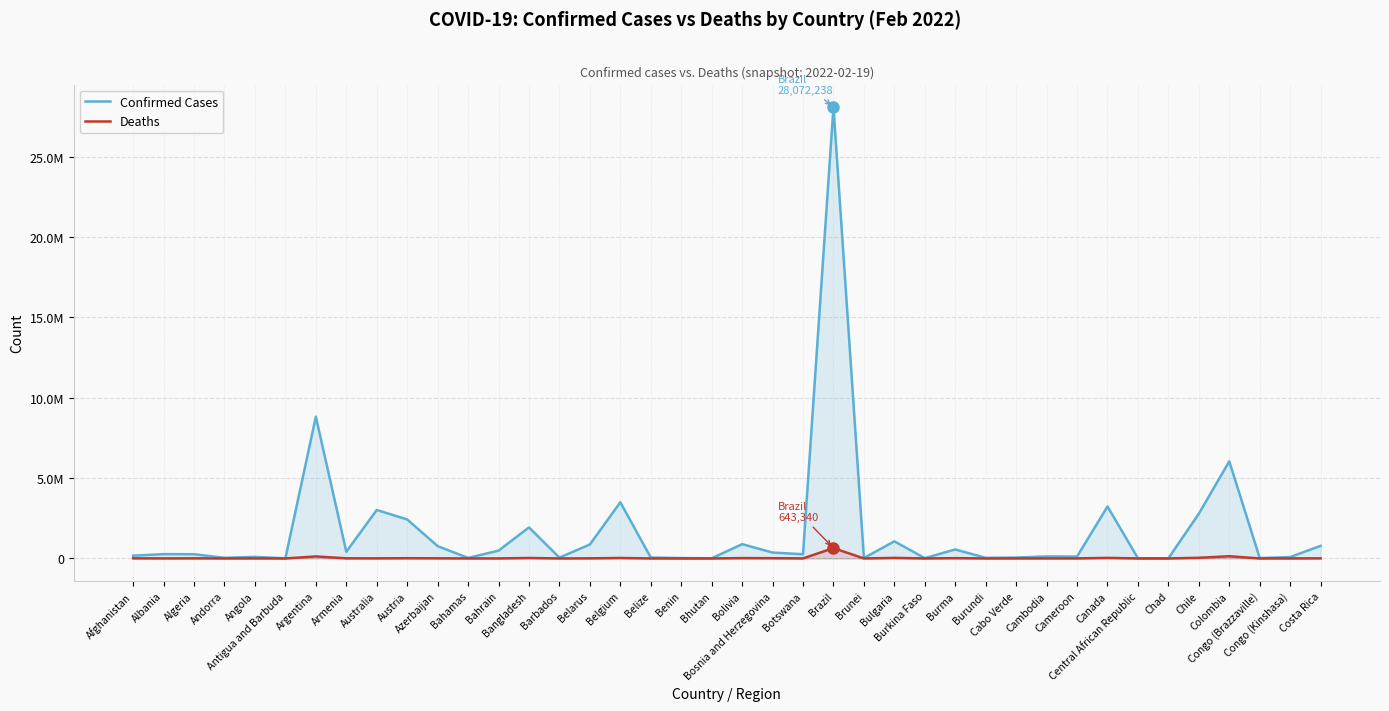

Reading left to right, extract all data points from this chart.

Confirmed Cases: Afghanistan=171857	Albania=269601	Algeria=263685	Andorra=37589	Angola=98605	Antigua and Barbuda=7400	Argentina=8815247	Armenia=414764	Australia=3014684	Austria=2424742	Azerbaijan=768019	Bahamas=33018	Bahrain=485163	Bangladesh=1929154	Barbados=53253	Belarus=868078	Belgium=3494223	Belize=56079	Benin=26567	Bhutan=9210	Bolivia=888175	Bosnia and Herzegovina=367641	Botswana=261913	Brazil=28072238	Brunei=27599	Bulgaria=1063808	Burkina Faso=20744	Burma=559314	Burundi=37947	Cabo Verde=55858	Cambodia=125753	Cameroon=119107	Canada=3231481	Central African Republic=14187	Chad=7216	Chile=2783458	Colombia=6039163	Congo (Brazzaville)=23874	Congo (Kinshasa)=85834	Costa Rica=783437
Deaths: Afghanistan=7526	Albania=3432	Algeria=6780	Andorra=150	Angola=1899	Antigua and Barbuda=135	Argentina=125062	Armenia=8308	Australia=4880	Austria=14537	Azerbaijan=9182	Bahamas=768	Bahrain=1435	Bangladesh=28931	Barbados=307	Belarus=6329	Belgium=29920	Belize=641	Benin=163	Bhutan=5	Bolivia=21358	Bosnia and Herzegovina=15263	Botswana=2608	Brazil=643340	Brunei=98	Bulgaria=34973	Burkina Faso=375	Burma=19322	Burundi=38	Cabo Verde=400	Cambodia=3015	Cameroon=1920	Canada=35955	Central African Republic=113	Chad=190	Chile=41067	Colombia=137869	Congo (Brazzaville)=375	Congo (Kinshasa)=1316	Costa Rica=7894